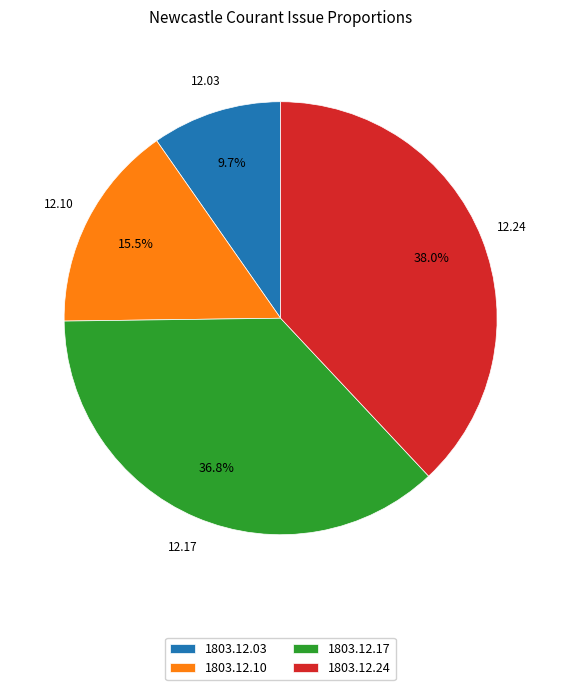

Do 1803.12.10 and 1803.12.24 together represent more than half of the pie?

Yes